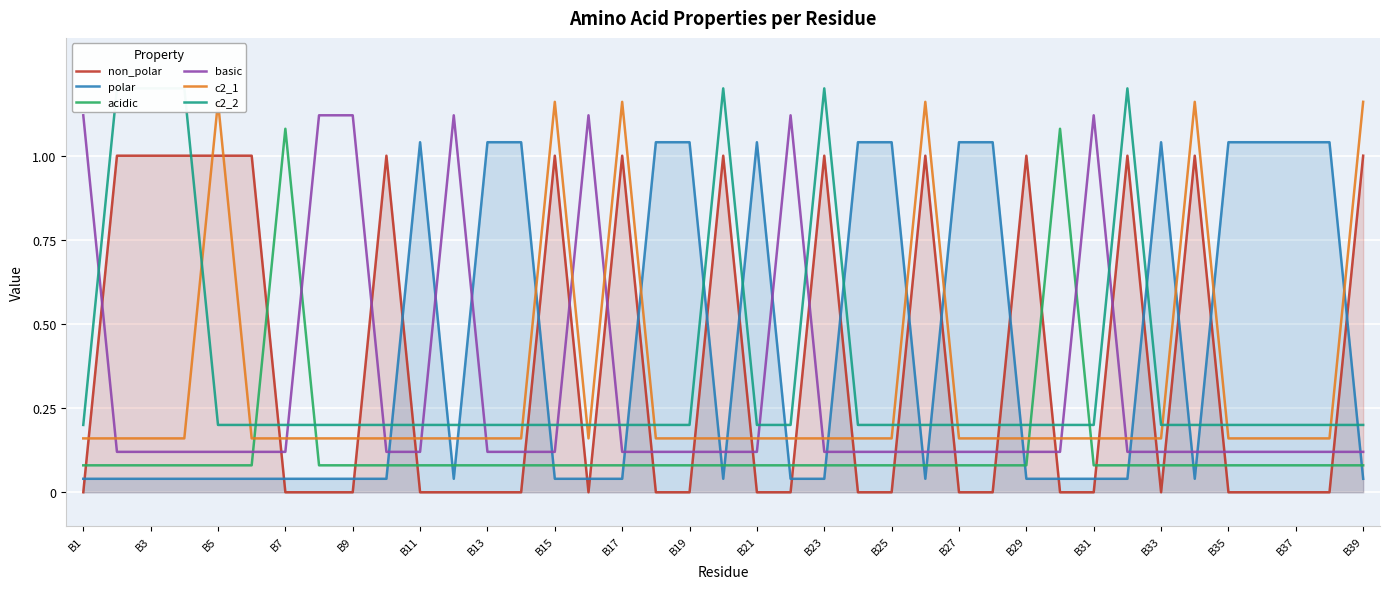

Is it true that polar equals 0.0 at B13?

False